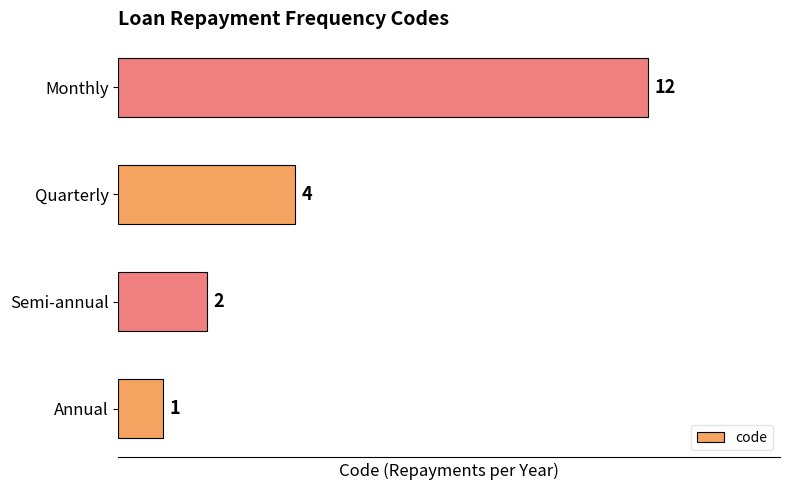

What is the change in value from Semi-annual to Quarterly?

+2